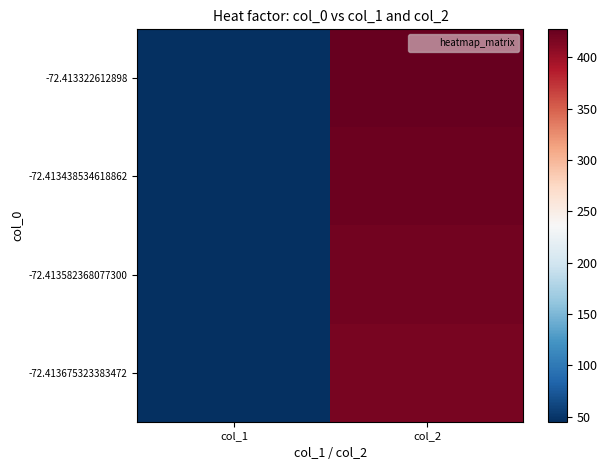

Reading left to right, transcribe all the data shown in this chart.

-72.413322612898: col_1=45.2	col_2=427.3
-72.413438534618862: col_1=45.2	col_2=424.0
-72.413582368077300: col_1=45.2	col_2=421.1
-72.413675323383472: col_1=45.2	col_2=417.0